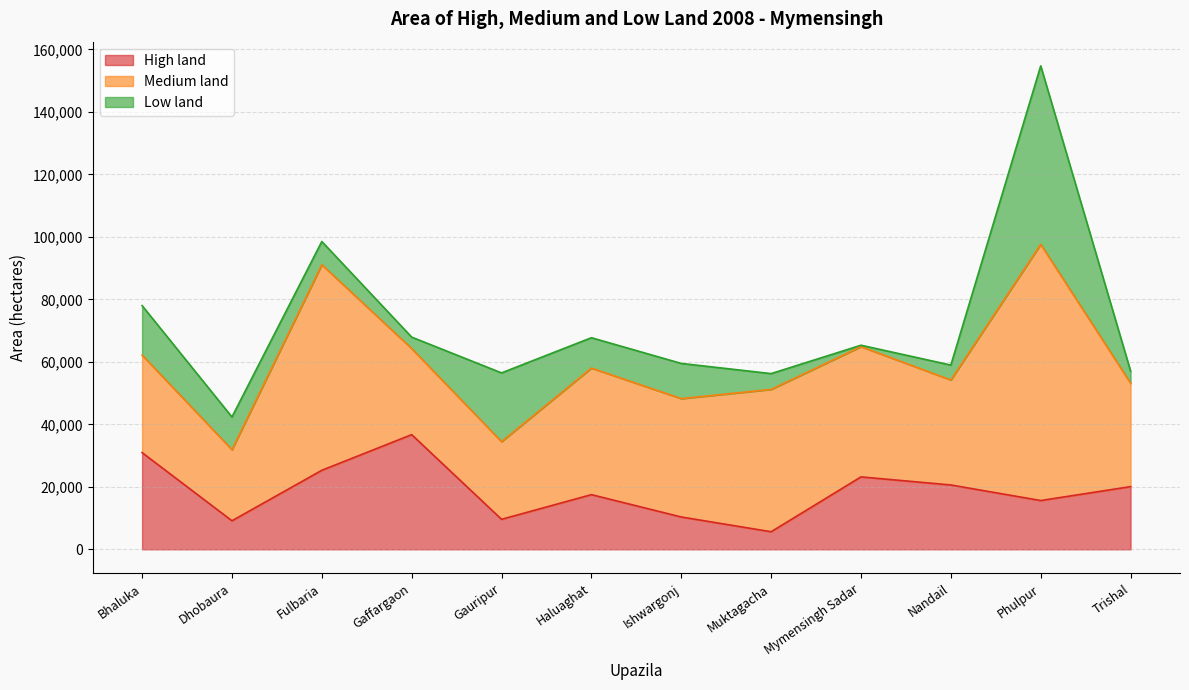

Is the value of Low land at Nandail greater than the value of Medium land at Ishwargonj?

No